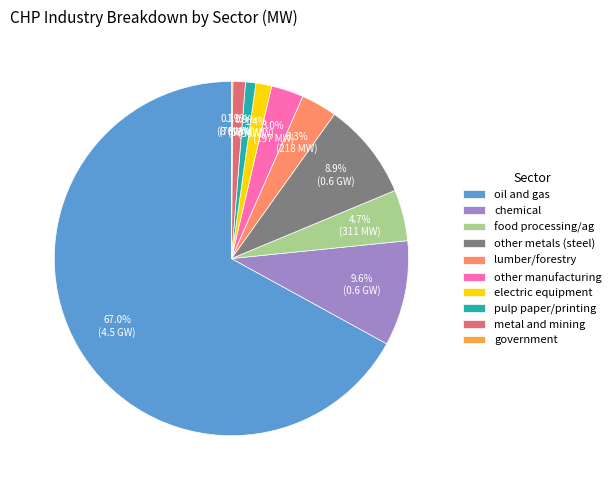

The pulp paper/printing slice represents 11% of the pie. True or false?

False